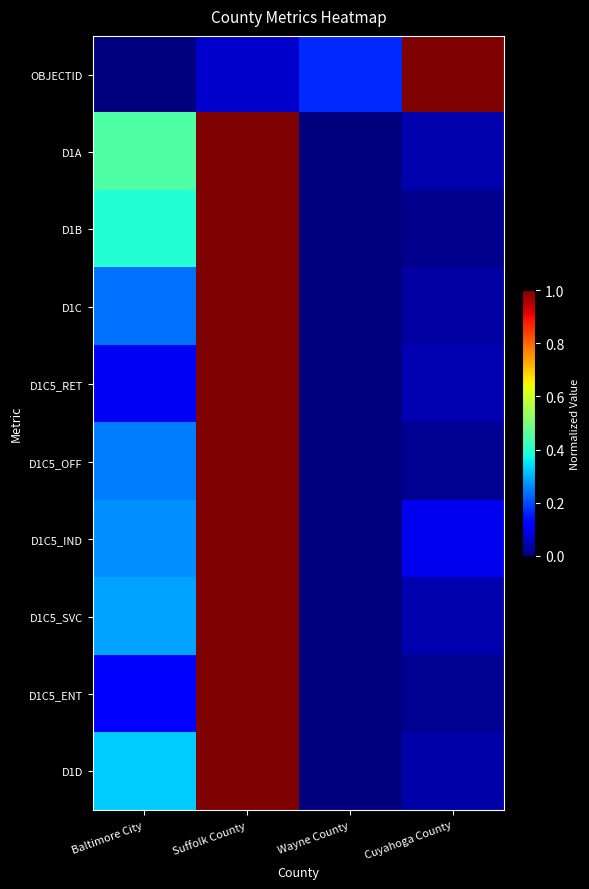

What is the difference between the highest and lowest values at Suffolk County?

0.9